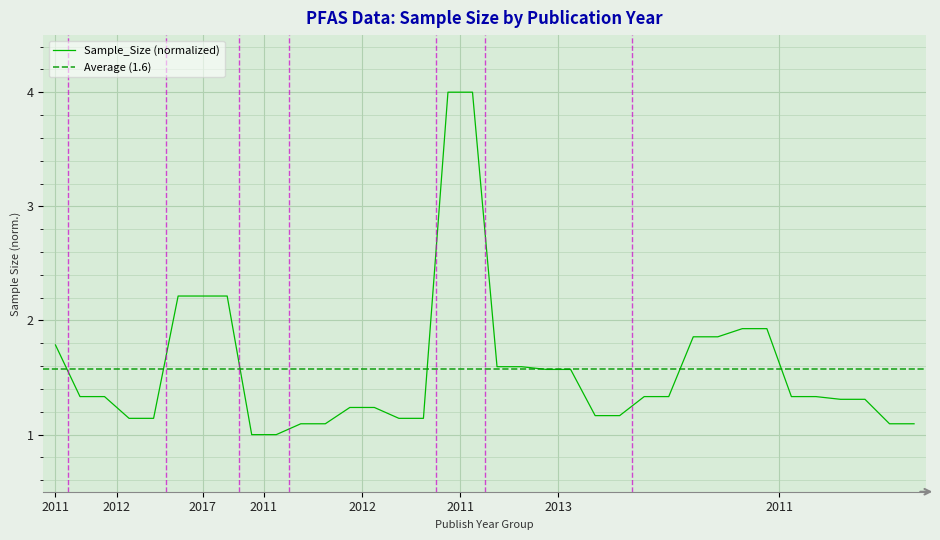

What is the difference between the maximum and second lowest values?

3.0